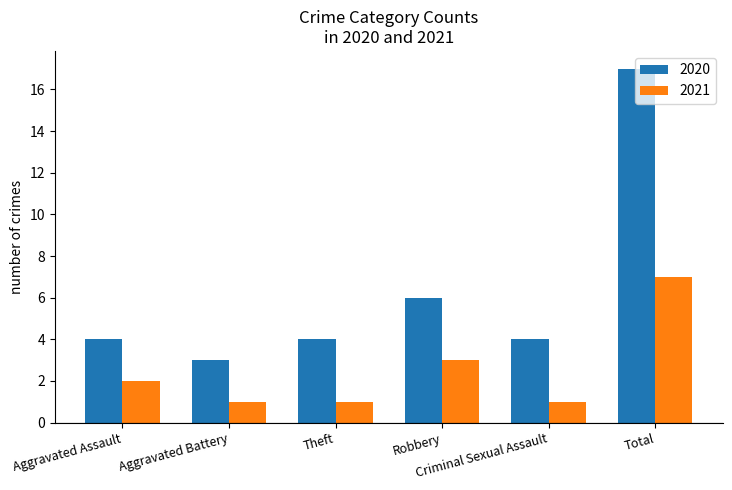

What is the difference between the maximum and second lowest values in the 2020 series?

13